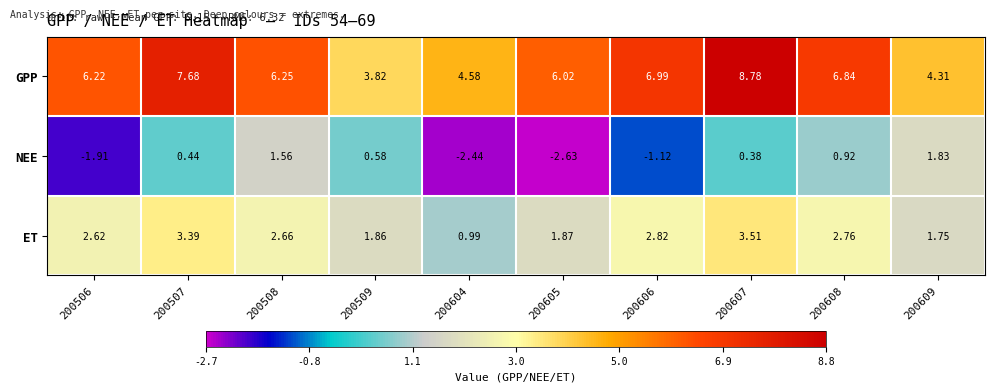

Which label corresponds to the largest value in the chart?

200607